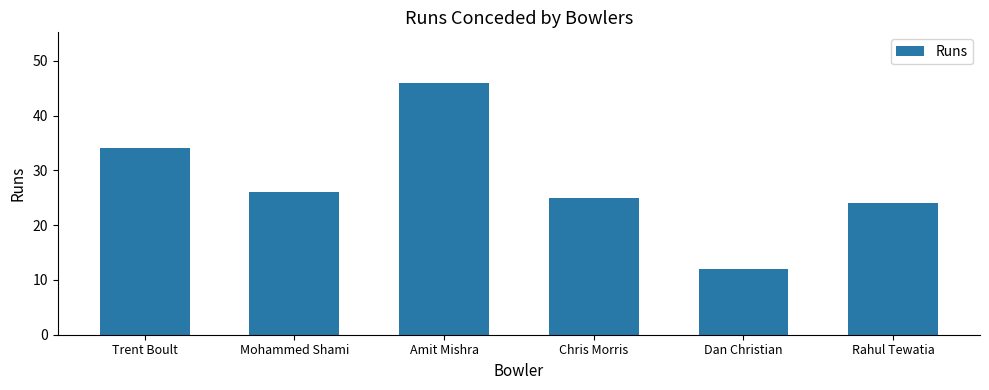

What is the ratio of the value at Rahul Tewatia to the value at Chris Morris?

1.0